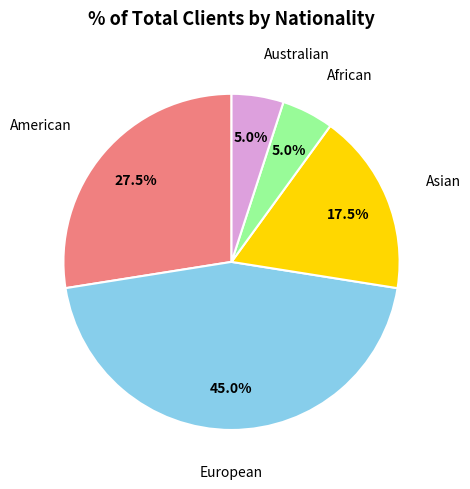

Is there a majority slice in this chart?

No